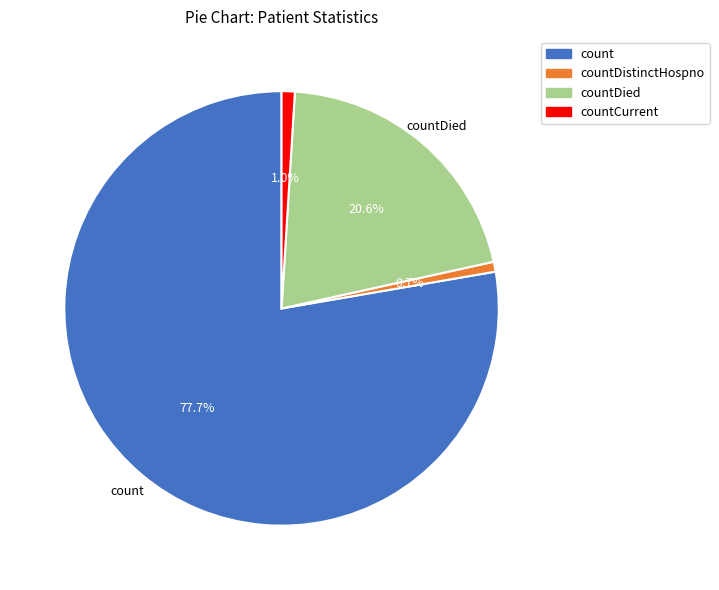

What percentage is NOT represented by countCurrent?

99.0%